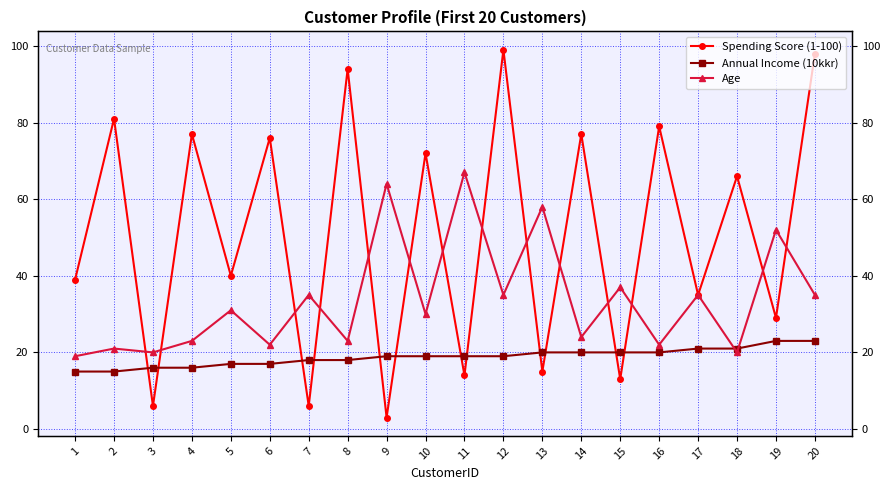

What value does the Annual Income (10kkr) series have at 1?

15